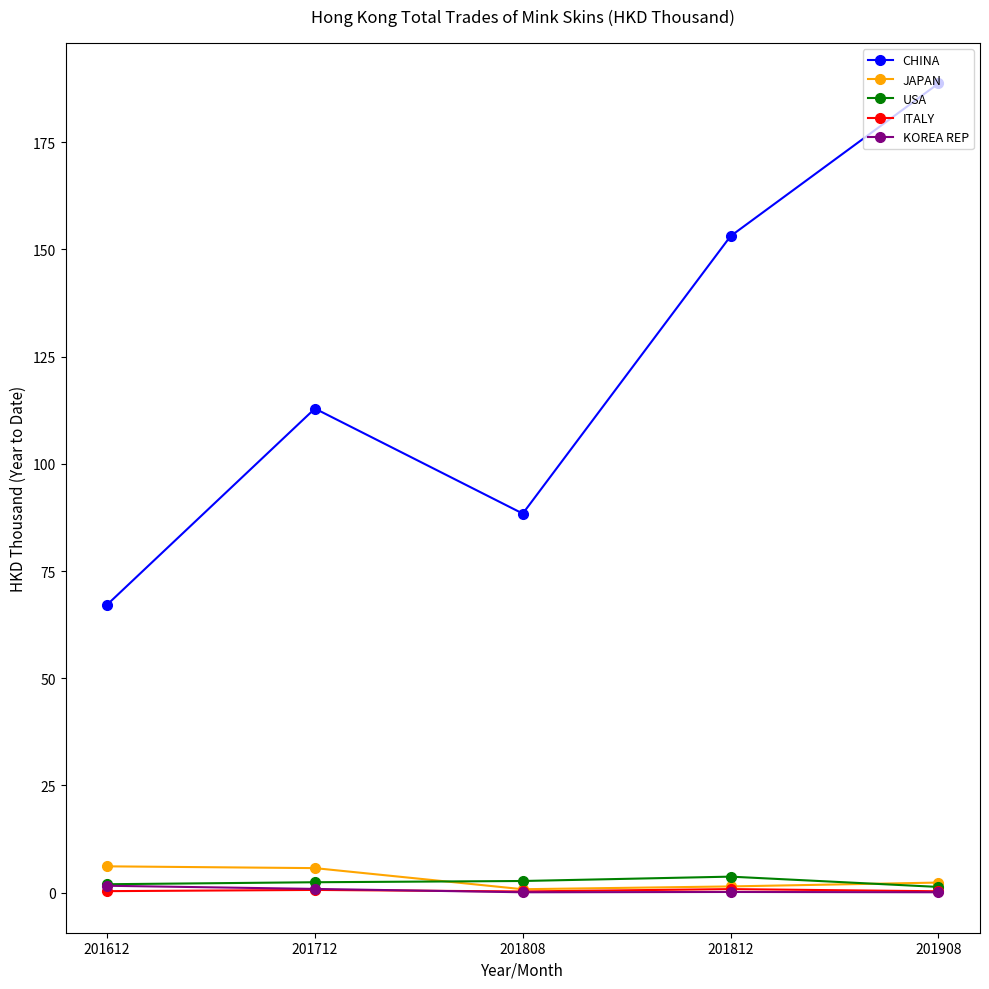

At which category does the chart reach its peak across all series?

201908